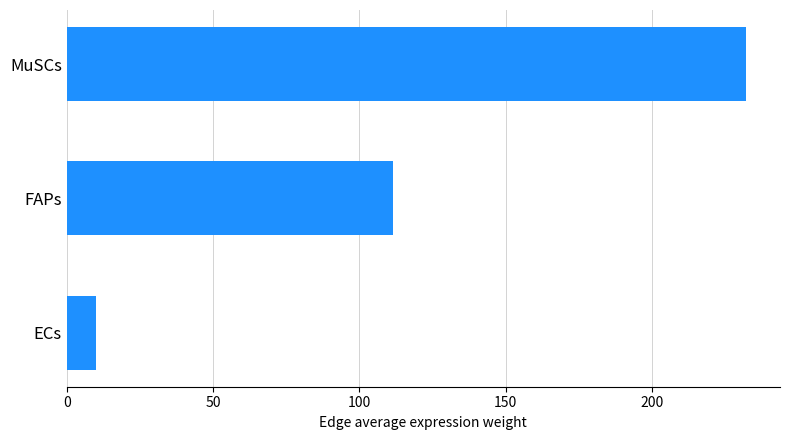

List the labels in order of value, largest first.

MuSCs, FAPs, ECs